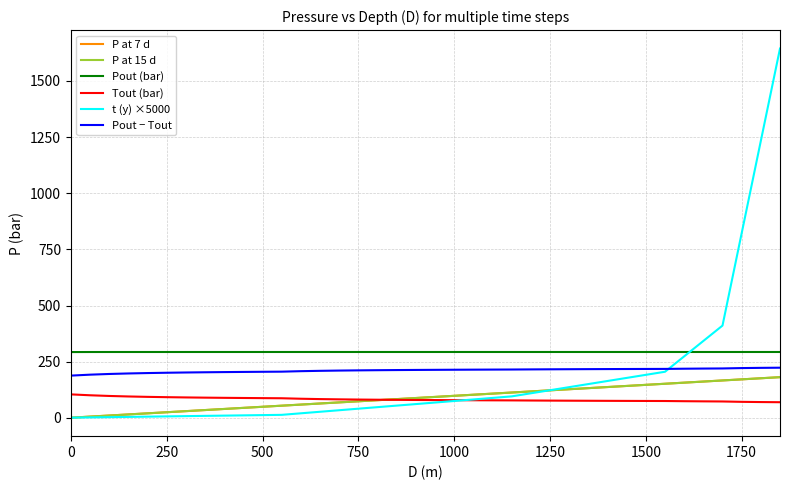

What is the minimum value for Tout (bar)?

69.9